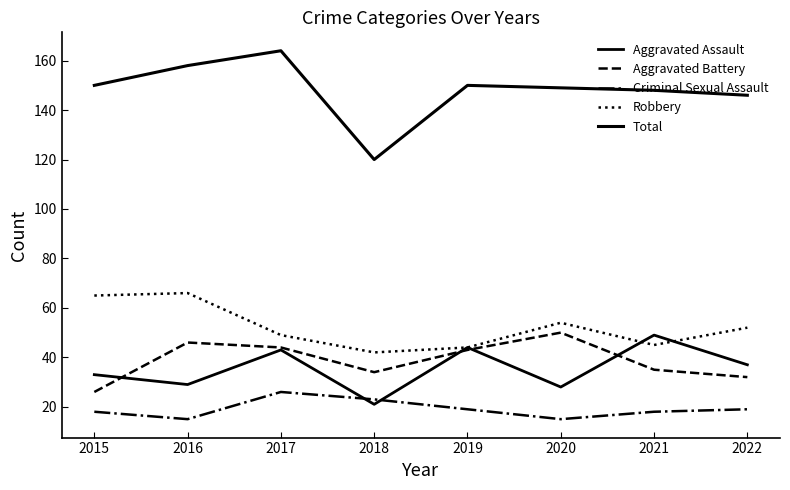

What is the smallest value displayed?

15